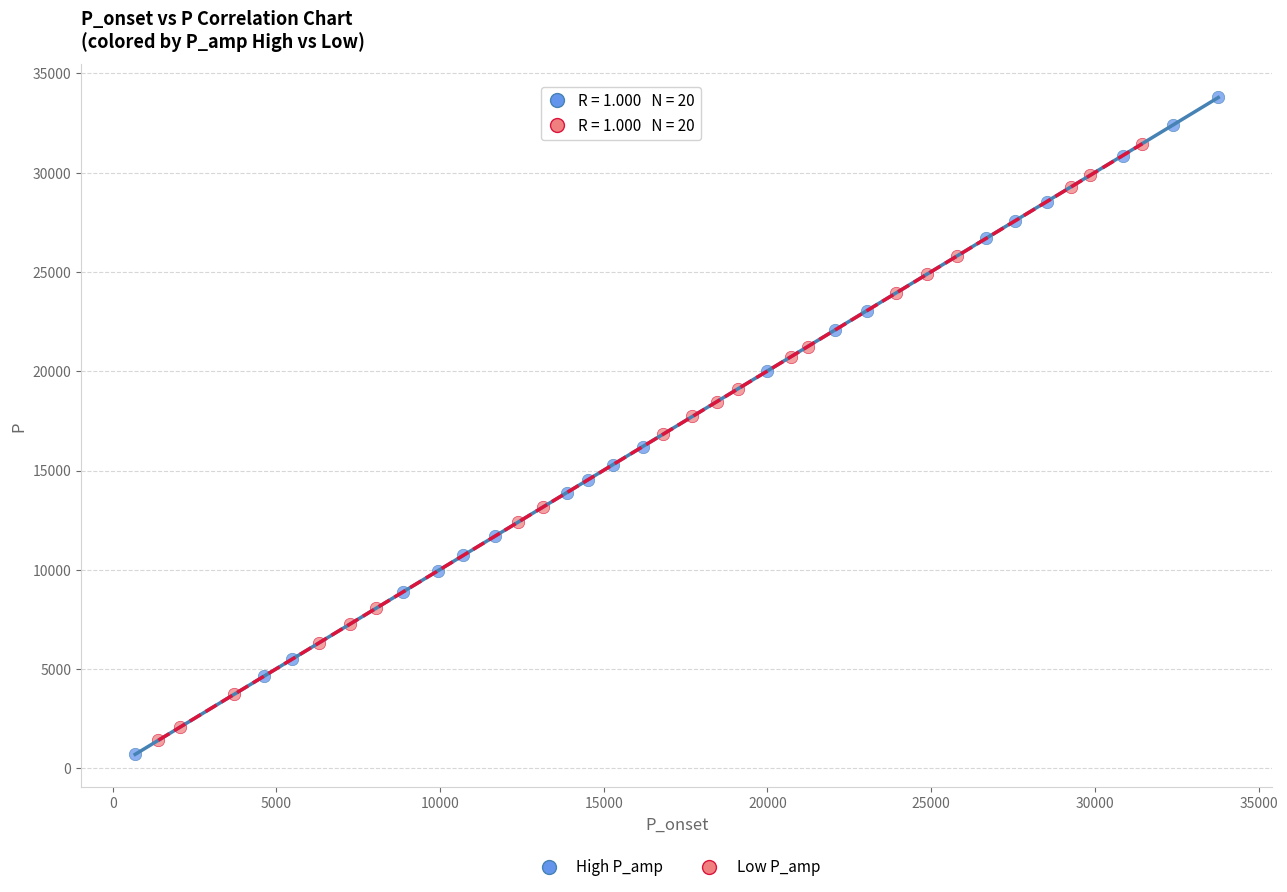

Which series reaches the maximum Y coordinate?

High P_amp